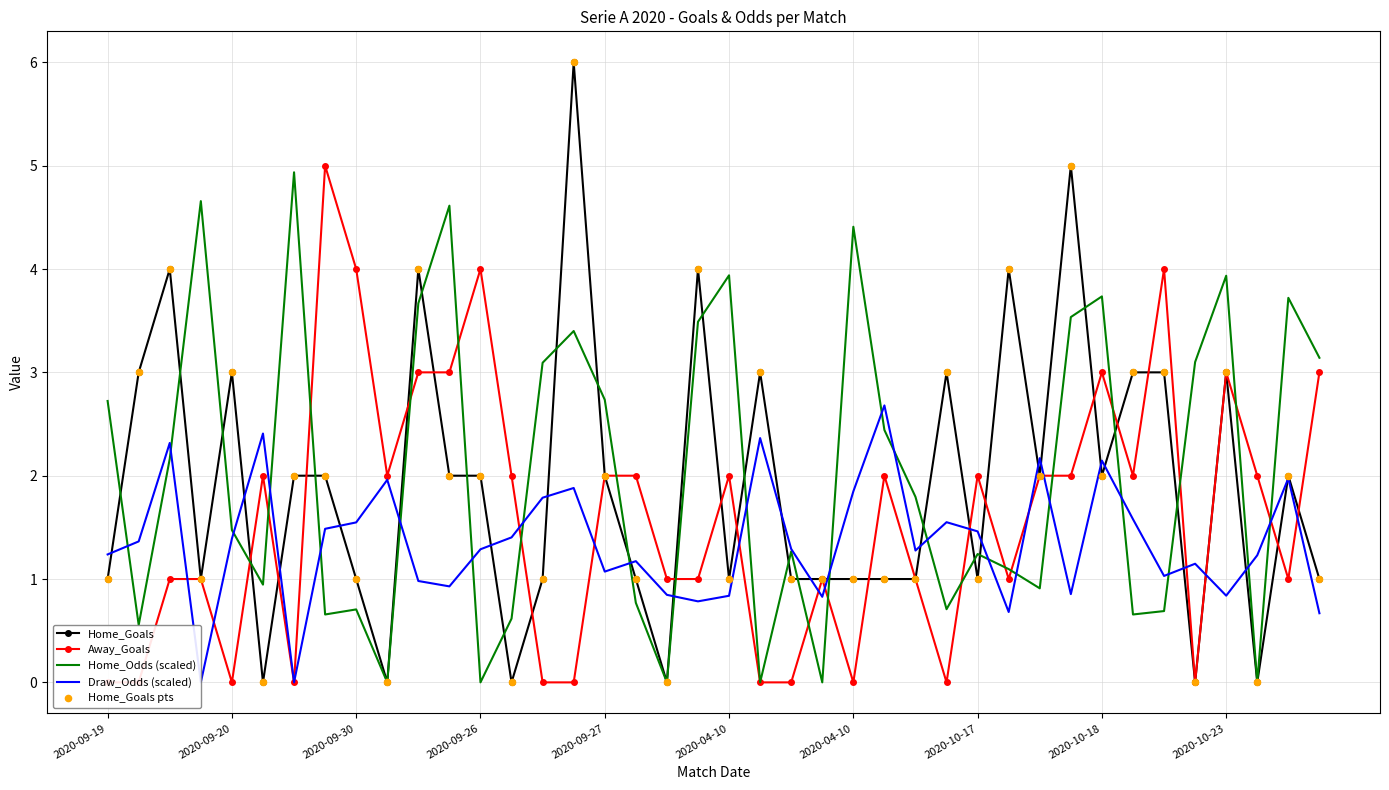

Is the value of Home_Goals at 24 greater than the value of Home_Odds (scaled) at 19?

No